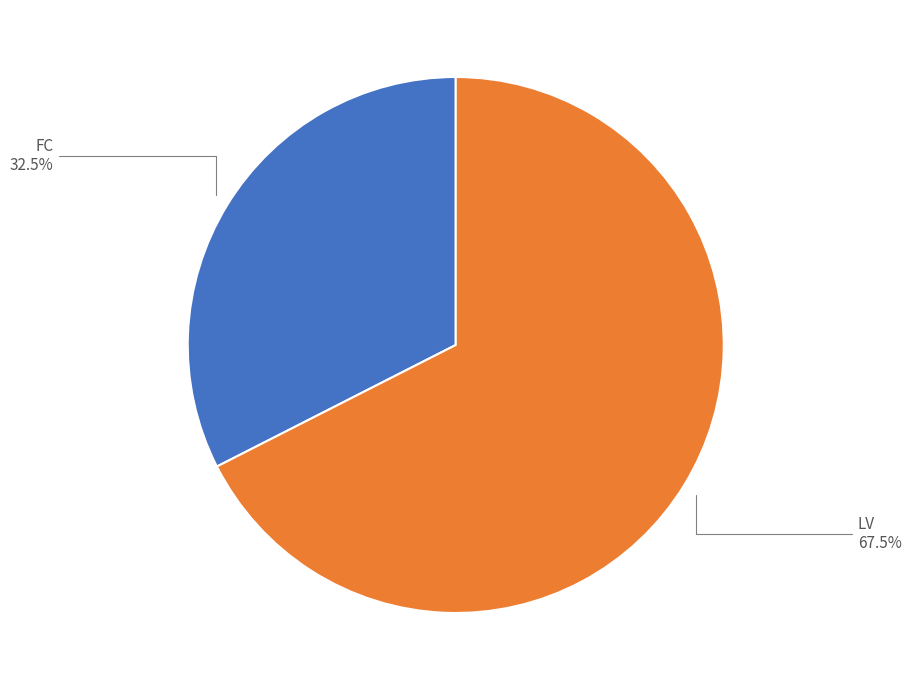

Is there any slice that represents more than half of the pie?

Yes